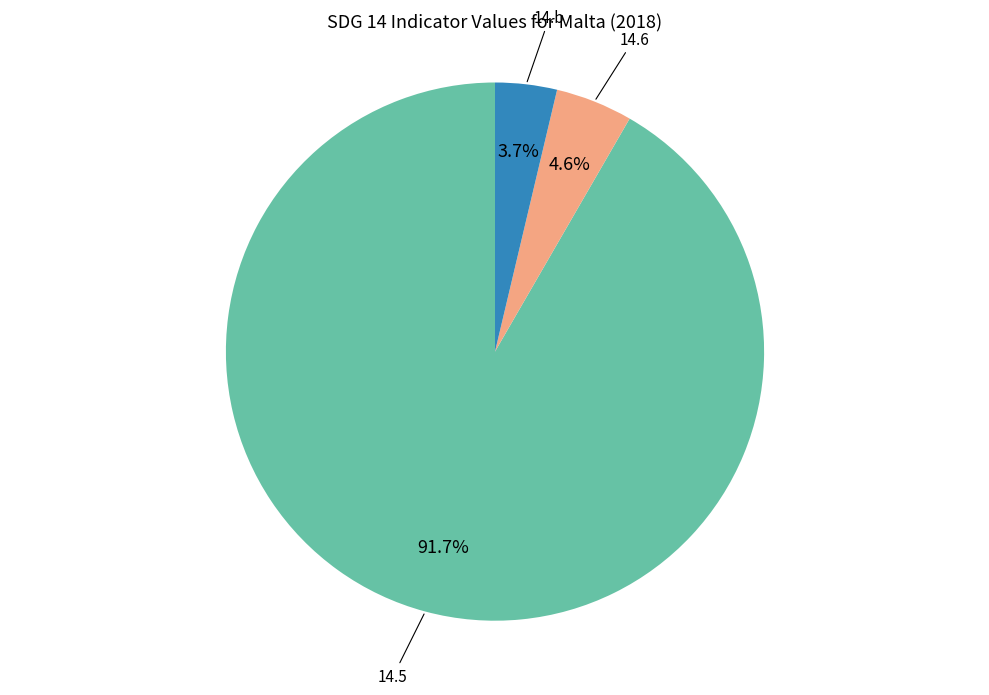

Is there a majority slice in this chart?

Yes